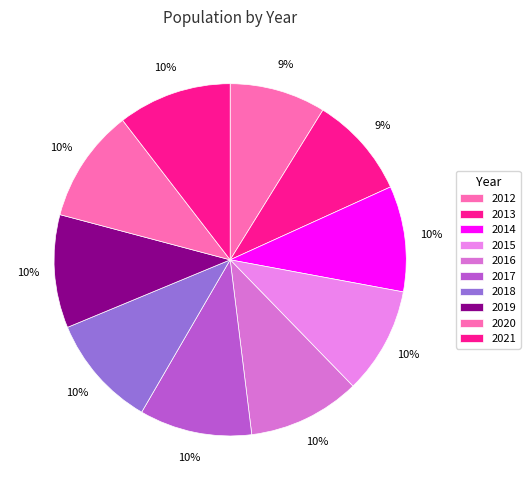

Rank the categories by value from highest to lowest.

2021, 2020, 2019, 2018, 2017, 2016, 2015, 2014, 2013, 2012